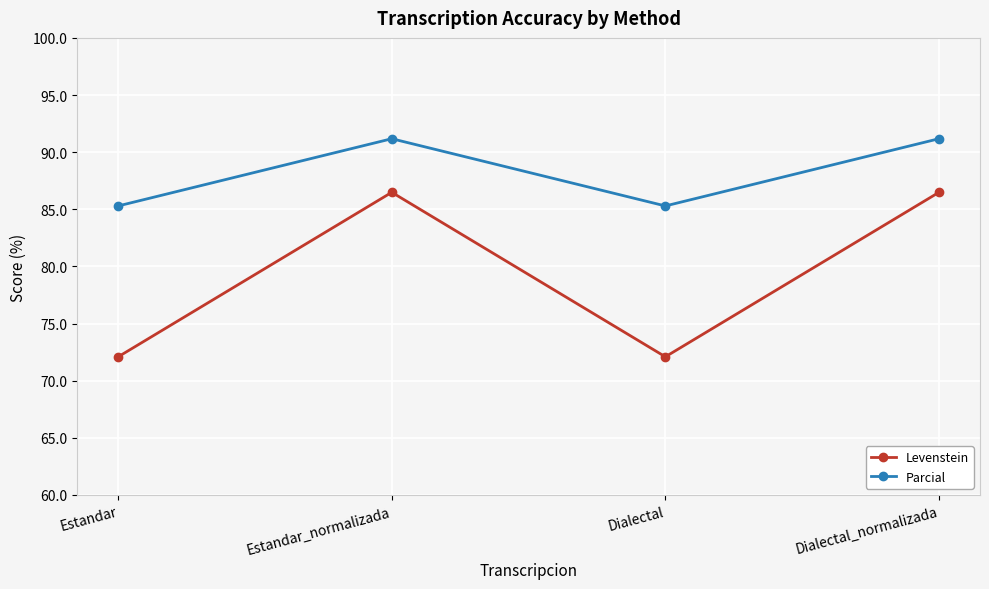

Is this an area chart (filled region under the line)?

No